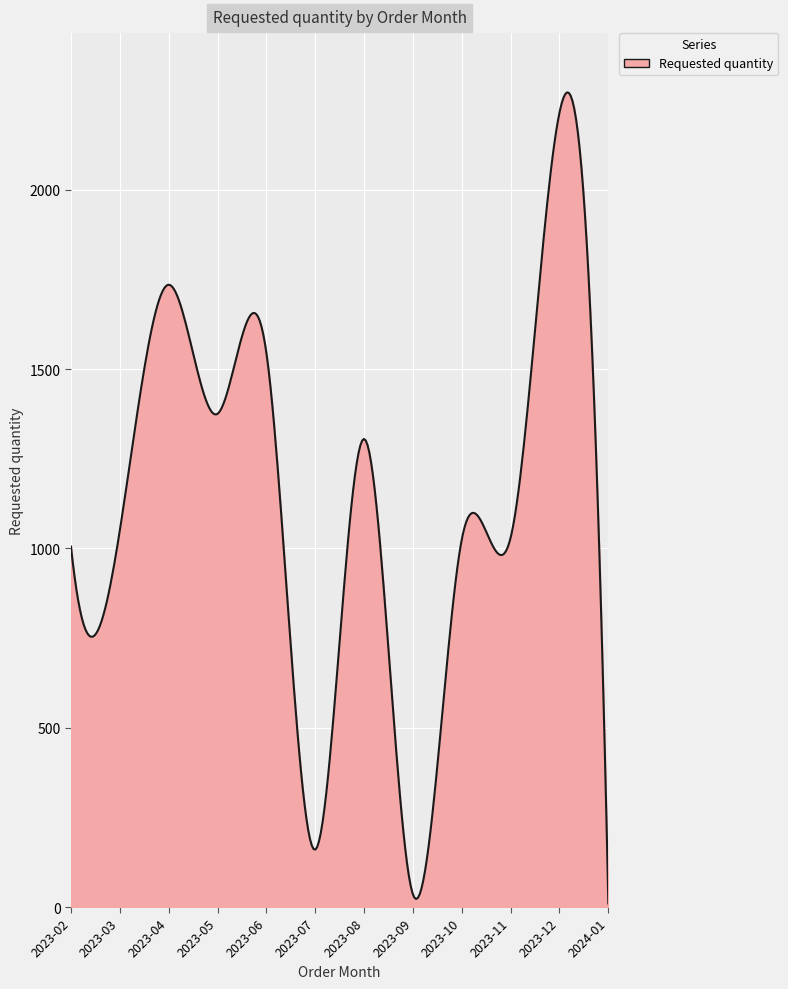

What is the maximum value shown in the chart?

2271.2